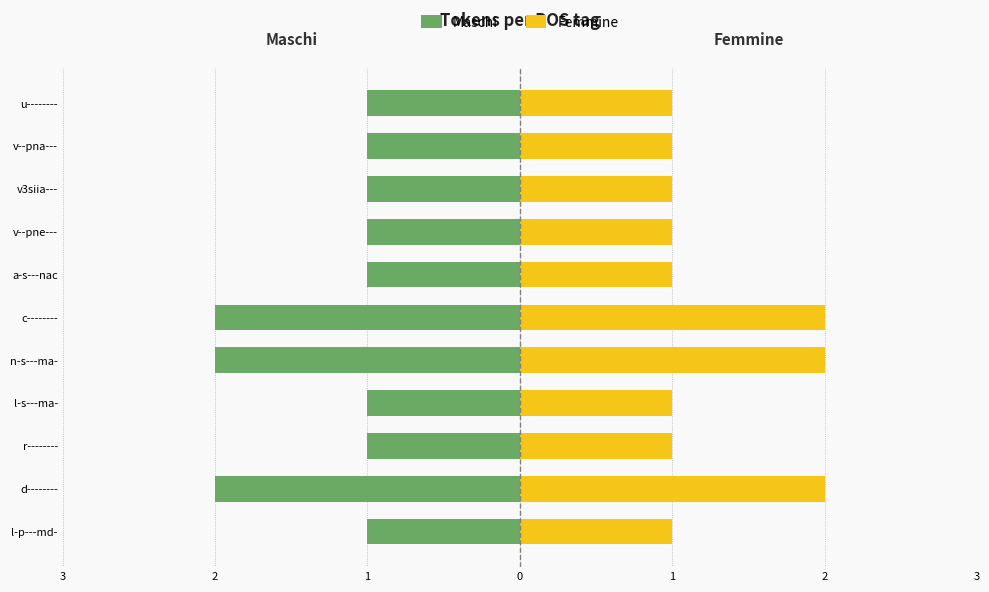

How many bars are there in each group?

2